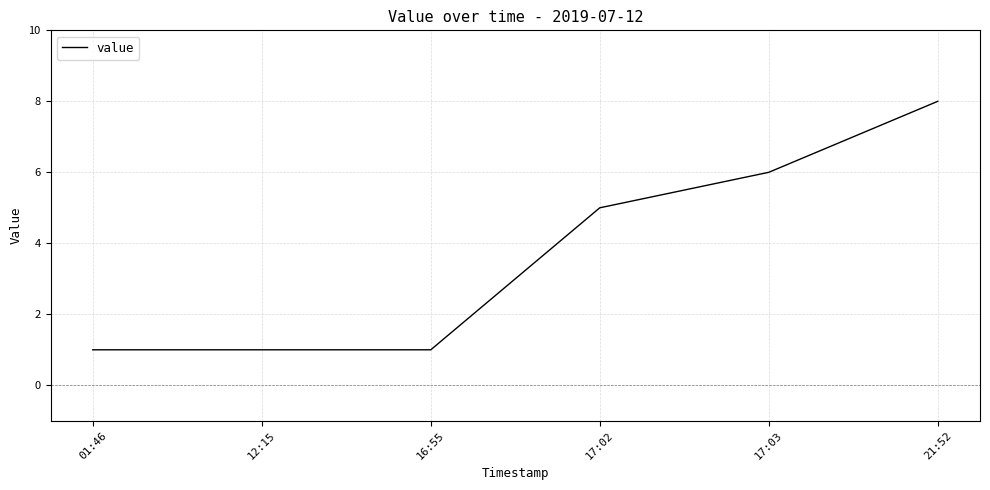

Between 21:52 and 17:03, which is larger?

21:52